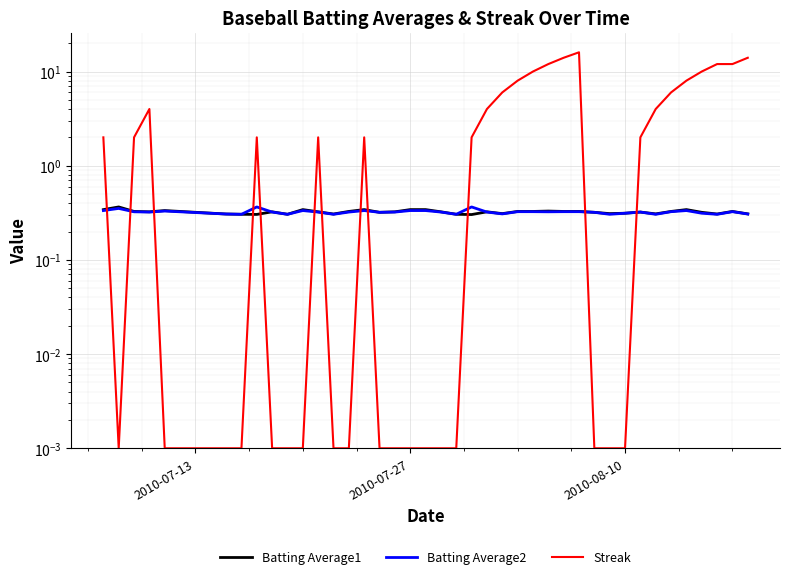

Count the Batting Average2 values in the range 0 to 1.

40